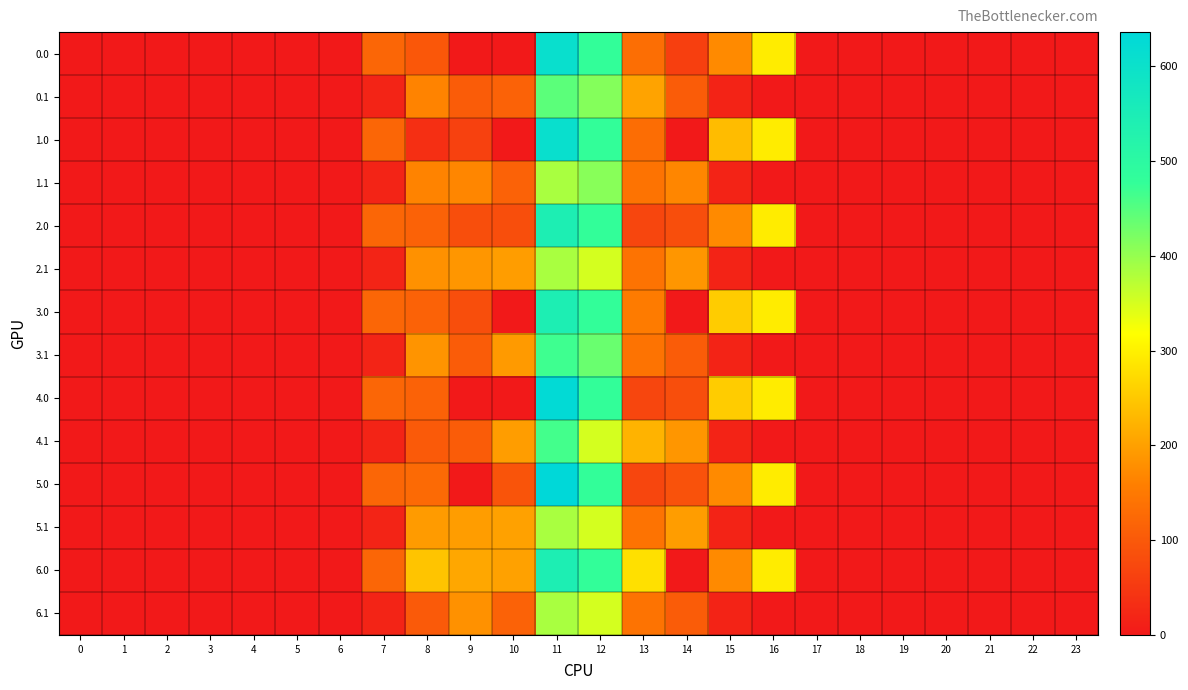

Reading left to right, list all the values displayed in this chart.

0.0: 0=0.0	1=0.0	2=0.0	3=0.0	4=0.0	5=0.0	6=0.0	7=120.6	8=98.0	9=0.0	10=0.0	11=607.3	12=477.2	13=133.2	14=60.7	15=172.8	16=294.5	17=0.0	18=0.0	19=0.0	20=0.0	21=0.0	22=0.0	23=0.0
0.1: 0=0.0	1=0.0	2=0.0	3=0.0	4=0.0	5=0.0	6=0.0	7=17.7	8=165.3	9=104.8	10=114.0	11=445.2	12=413.8	13=204.2	14=105.5	15=17.3	16=0.0	17=0.0	18=0.0	19=0.0	20=0.0	21=0.0	22=0.0	23=0.0
1.0: 0=0.0	1=0.0	2=0.0	3=0.0	4=0.0	5=0.0	6=0.0	7=120.6	8=35.0	9=63.0	10=0.0	11=607.3	12=477.2	13=130.7	14=0.3	15=235.8	16=294.5	17=0.0	18=0.0	19=0.0	20=0.0	21=0.0	22=0.0	23=0.0
1.1: 0=0.0	1=0.0	2=0.0	3=0.0	4=0.0	5=0.0	6=0.0	7=17.7	8=165.3	9=167.8	10=114.0	11=384.7	12=411.2	13=141.2	14=168.5	15=17.3	16=0.0	17=0.0	18=0.0	19=0.0	20=0.0	21=0.0	22=0.0	23=0.0
2.0: 0=0.0	1=0.0	2=0.0	3=0.0	4=0.0	5=0.0	6=0.0	7=120.6	8=114.7	9=83.0	10=83.0	11=544.3	12=477.2	13=70.2	14=83.3	15=172.8	16=294.5	17=0.0	18=0.0	19=0.0	20=0.0	21=0.0	22=0.0	23=0.0
2.1: 0=0.0	1=0.0	2=0.0	3=0.0	4=0.0	5=0.0	6=0.0	7=17.7	8=181.9	9=187.8	10=197.0	11=384.7	12=350.8	13=141.2	14=188.5	15=17.3	16=0.0	17=0.0	18=0.0	19=0.0	20=0.0	21=0.0	22=0.0	23=0.0
3.0: 0=0.0	1=0.0	2=0.0	3=0.0	4=0.0	5=0.0	6=0.0	7=120.6	8=114.7	9=83.0	10=0.0	11=544.3	12=477.2	13=153.2	14=0.3	15=255.8	16=294.5	17=0.0	18=0.0	19=0.0	20=0.0	21=0.0	22=0.0	23=0.0
3.1: 0=0.0	1=0.0	2=0.0	3=0.0	4=0.0	5=0.0	6=0.0	7=17.7	8=185.3	9=104.8	10=193.6	11=467.7	12=433.8	13=141.2	14=105.5	15=17.3	16=0.0	17=0.0	18=0.0	19=0.0	20=0.0	21=0.0	22=0.0	23=0.0
4.0: 0=0.0	1=0.0	2=0.0	3=0.0	4=0.0	5=0.0	6=0.0	7=120.6	8=115.2	9=0.0	10=0.0	11=627.3	12=477.2	13=70.2	14=83.3	15=255.8	16=294.5	17=0.0	18=0.0	19=0.0	20=0.0	21=0.0	22=0.0	23=0.0
4.1: 0=0.0	1=0.0	2=0.0	3=0.0	4=0.0	5=0.0	6=0.0	7=17.7	8=102.3	9=104.8	10=197.0	11=464.4	12=350.8	13=224.2	14=188.5	15=17.3	16=0.0	17=0.0	18=0.0	19=0.0	20=0.0	21=0.0	22=0.0	23=0.0
5.0: 0=0.0	1=0.0	2=0.0	3=0.0	4=0.0	5=0.0	6=0.0	7=120.6	8=127.0	9=0.0	10=92.0	11=636.3	12=477.2	13=70.2	14=88.6	15=172.8	16=294.5	17=0.0	18=0.0	19=0.0	20=0.0	21=0.0	22=0.0	23=0.0
5.1: 0=0.0	1=0.0	2=0.0	3=0.0	4=0.0	5=0.0	6=0.0	7=17.7	8=194.3	9=196.8	10=202.3	11=384.7	12=350.8	13=141.2	14=197.5	15=17.3	16=0.0	17=0.0	18=0.0	19=0.0	20=0.0	21=0.0	22=0.0	23=0.0
6.0: 0=0.0	1=0.0	2=0.0	3=0.0	4=0.0	5=0.0	6=0.0	7=120.6	8=245.0	9=210.0	10=201.5	11=544.3	12=477.2	13=280.2	14=0.3	15=172.8	16=294.5	17=0.0	18=0.0	19=0.0	20=0.0	21=0.0	22=0.0	23=0.0
6.1: 0=0.0	1=0.0	2=0.0	3=0.0	4=0.0	5=0.0	6=0.0	7=17.7	8=102.3	9=182.6	10=114.0	11=384.7	12=350.8	13=141.2	14=105.5	15=17.3	16=0.0	17=0.0	18=0.0	19=0.0	20=0.0	21=0.0	22=0.0	23=0.0